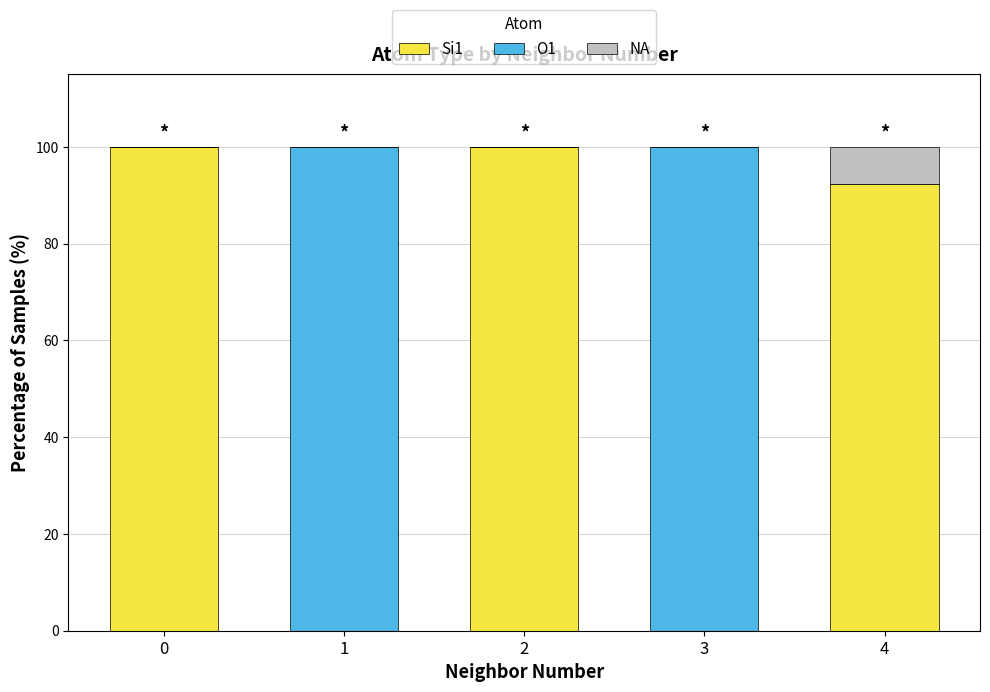

What are all the series names shown in the legend?

Si1, O1, NA